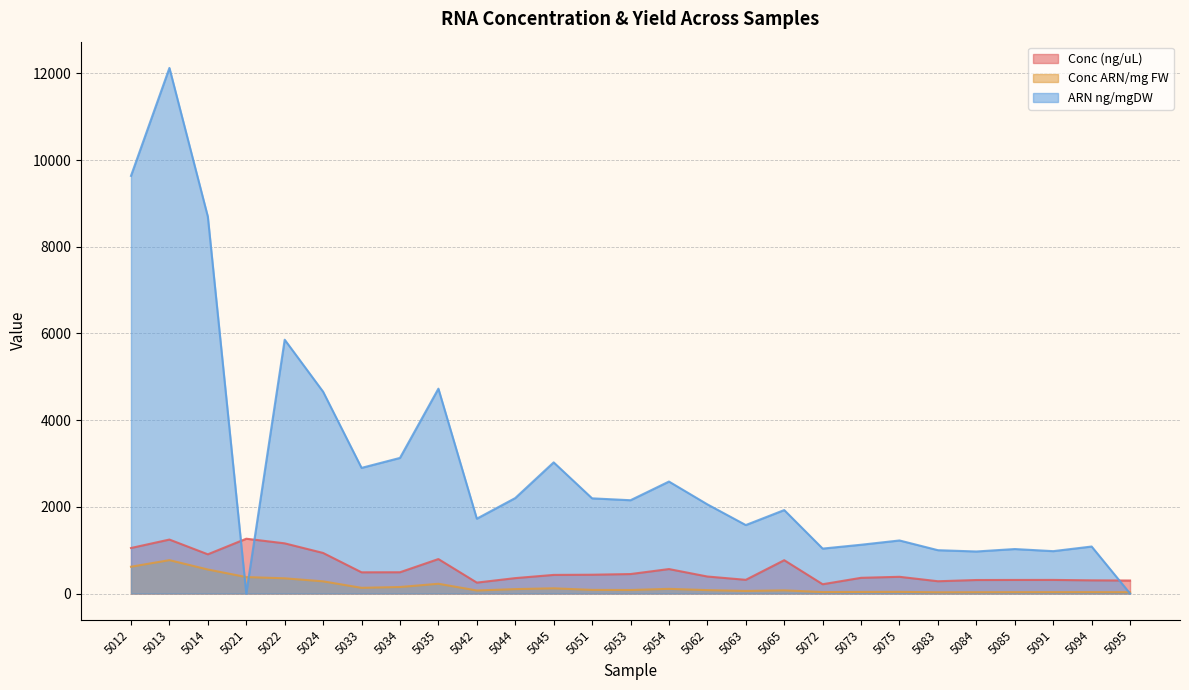

Is it true that Conc (ng/uL) equals 935.6 at 5024?

True